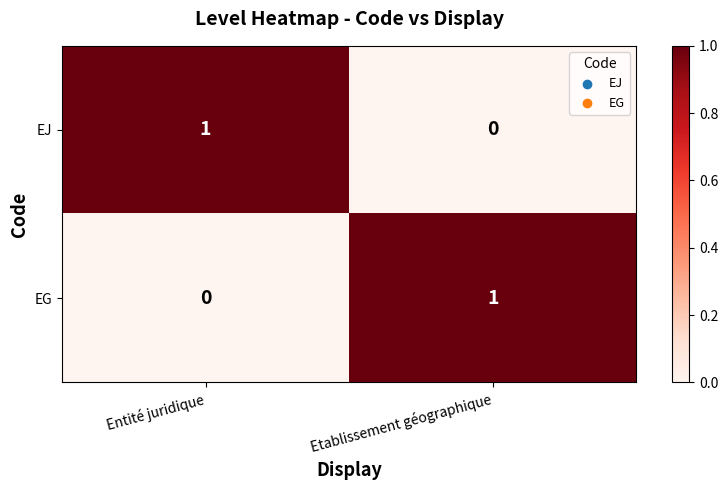

Is it true that EG equals 0 at Entité juridique?

True